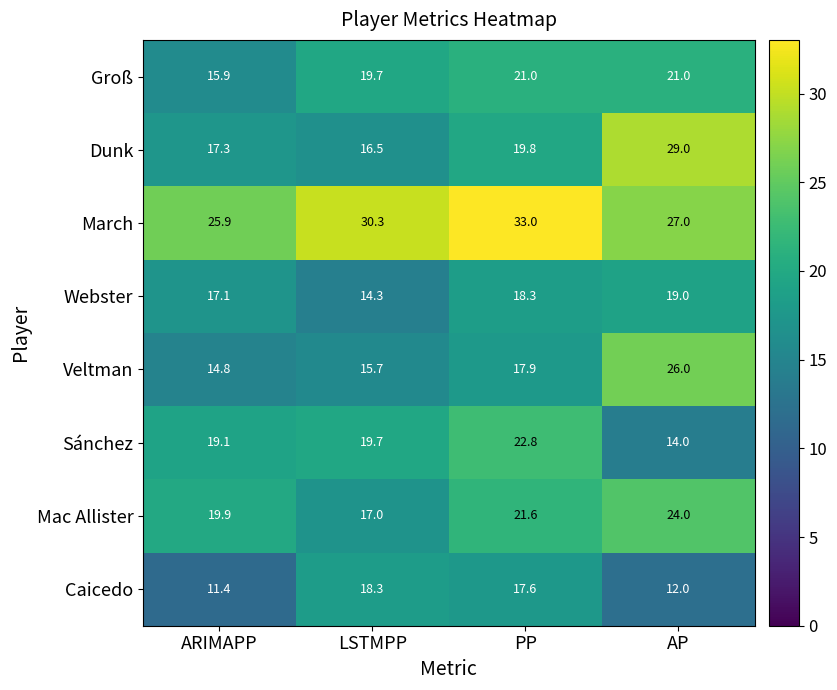

Which series changed the most between PP and AP?

Dunk